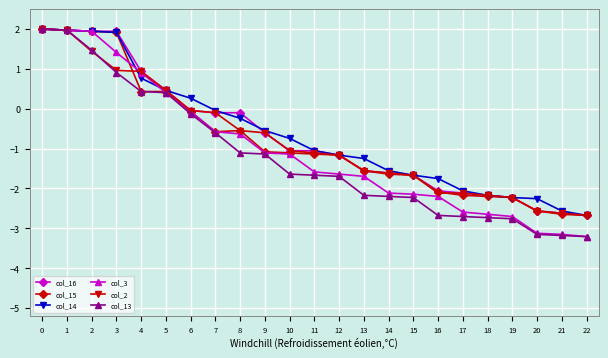

What is the average value of the col_14 series?

-0.6